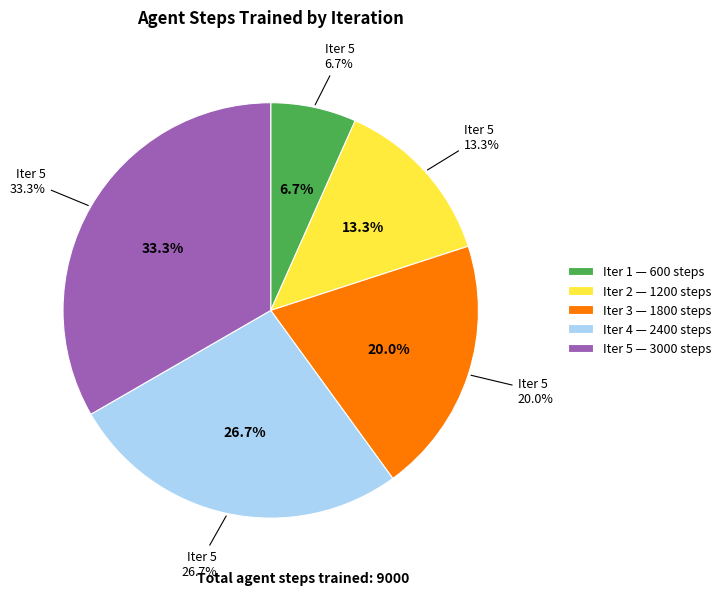

Do Iter 2 and Iter 5 together represent more than half of the pie?

No